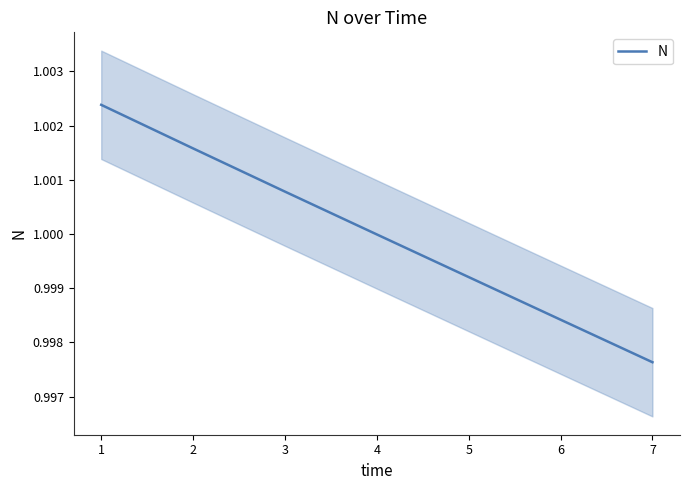

The N series shows 1.7 at 5. True or false?

False